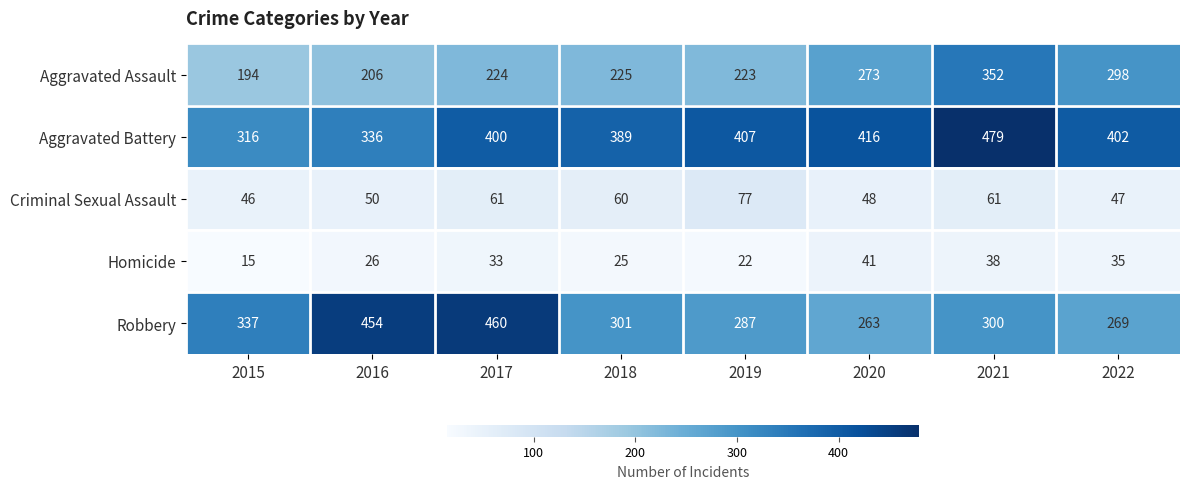

The value of Robbery at 2021 is 83. True or false?

False